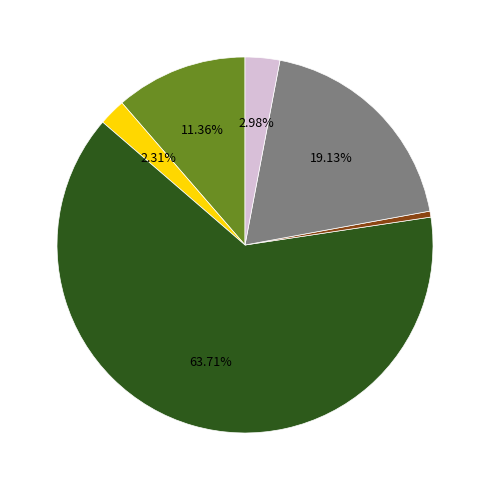

Does any single category account for the majority?

Yes